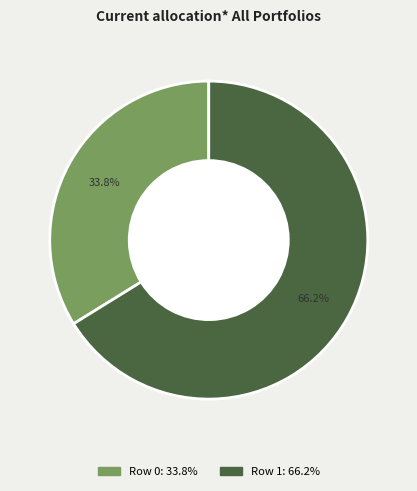

Is there a majority slice in this chart?

Yes